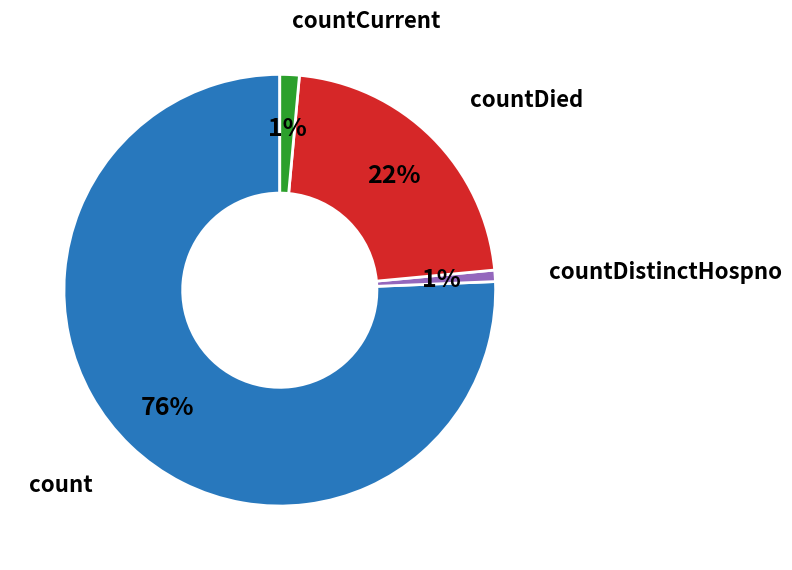

Is there a majority slice in this chart?

Yes